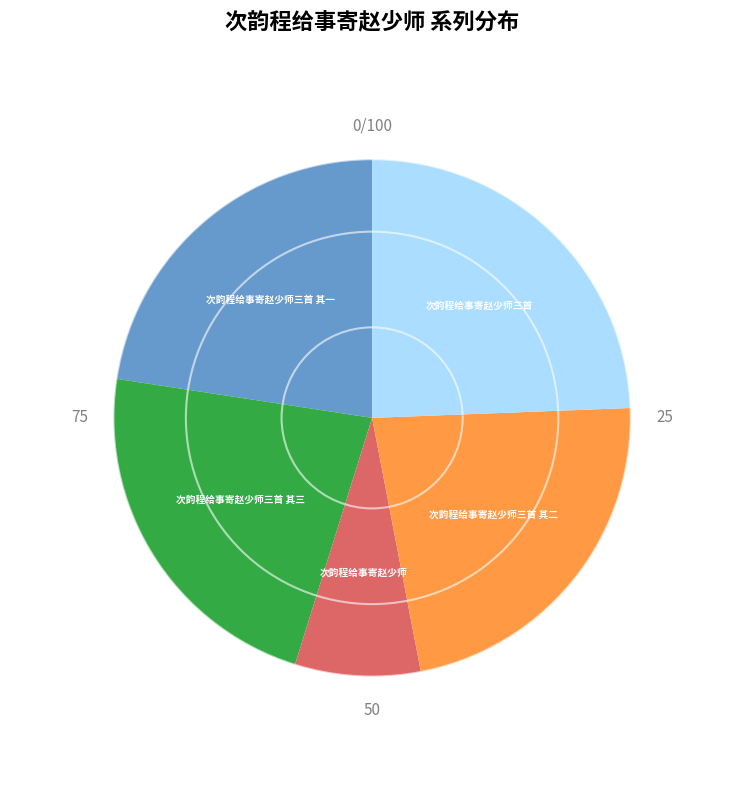

Does any single category account for the majority?

No